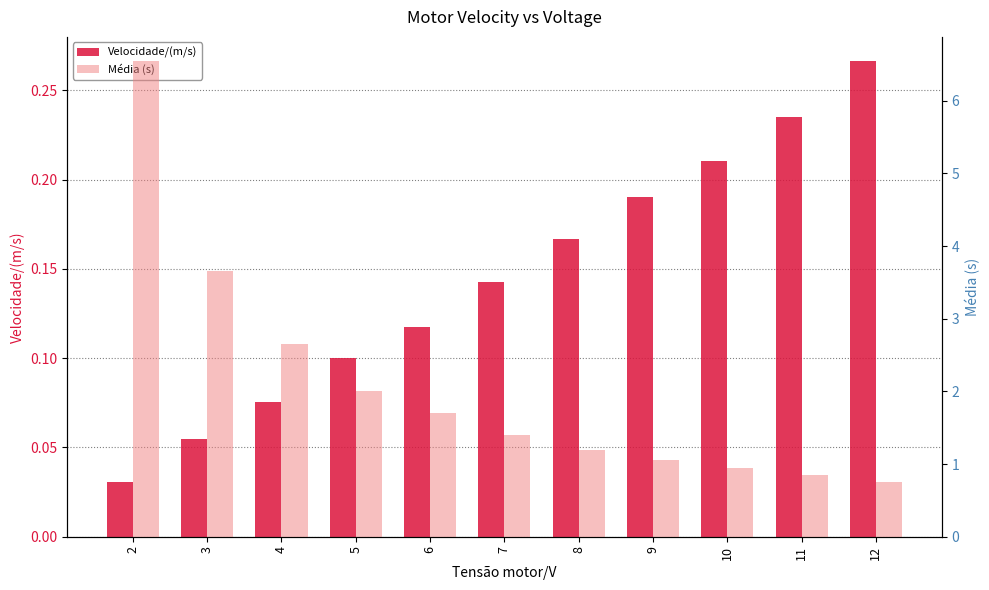

Which label corresponds to the largest value in the chart?

2